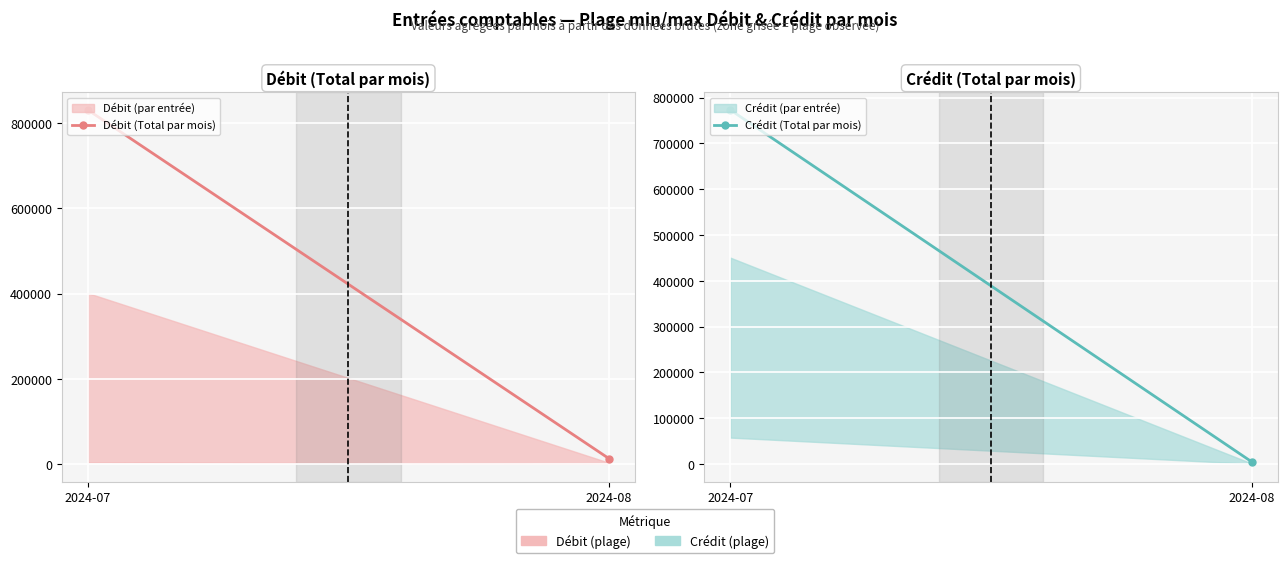

What is the sum of all Débit (Total par mois) values?

843831.3